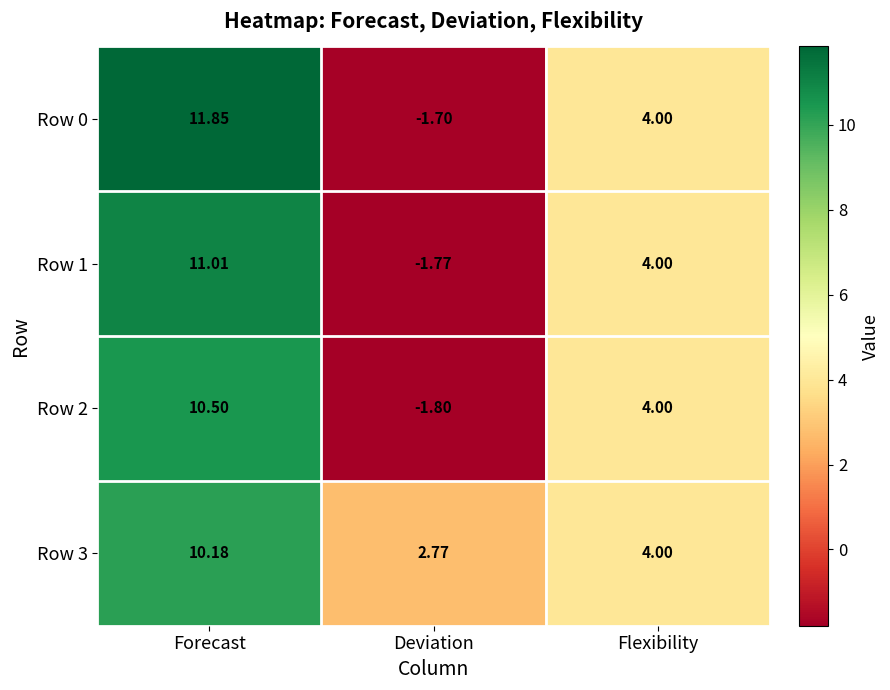

Rank the categories by Row 2 value from highest to lowest.

Forecast, Flexibility, Deviation